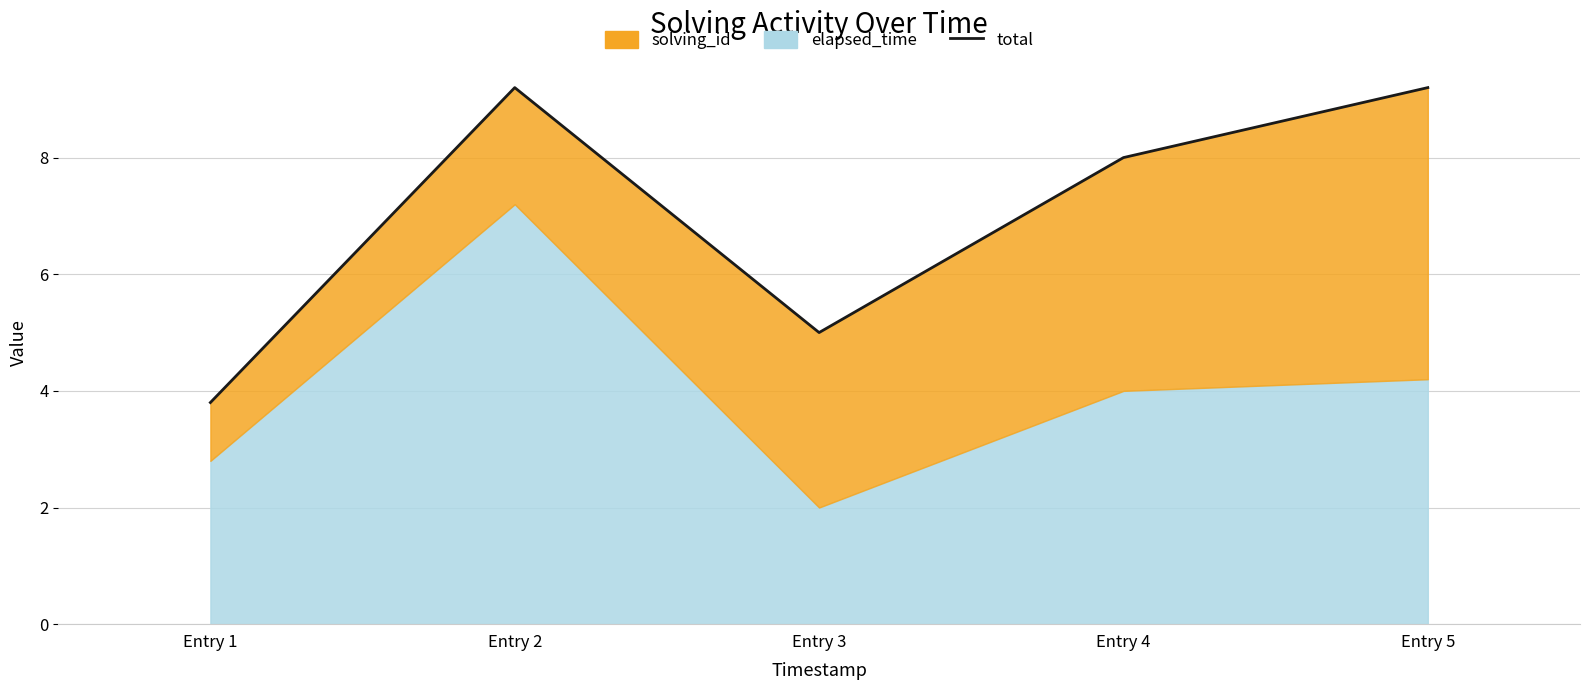

How many values are below 8?

2